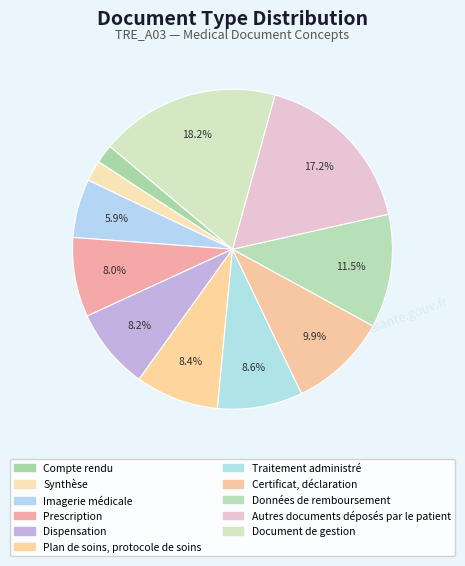

What percentage is the Traitement administré slice, to the nearest percent?

9%